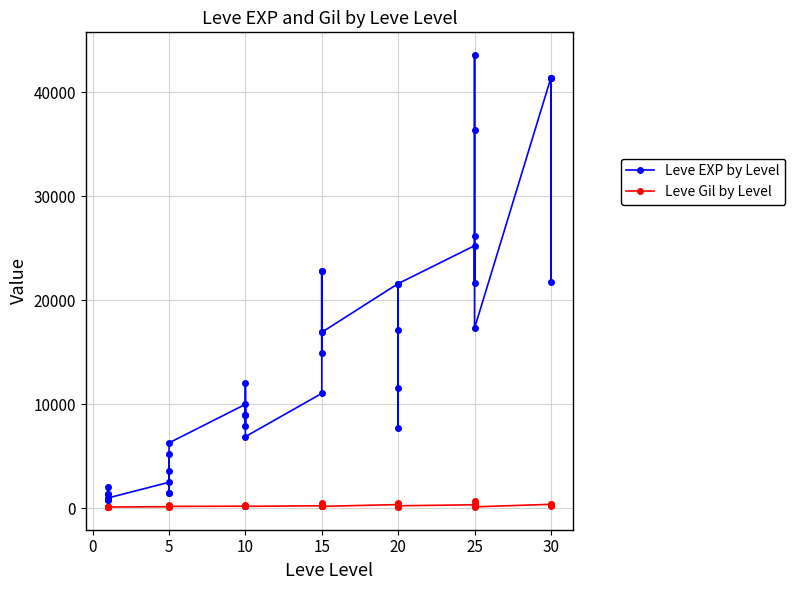

True or false: Leve Gil by Level and Leve EXP by Level intersect in this chart.

False